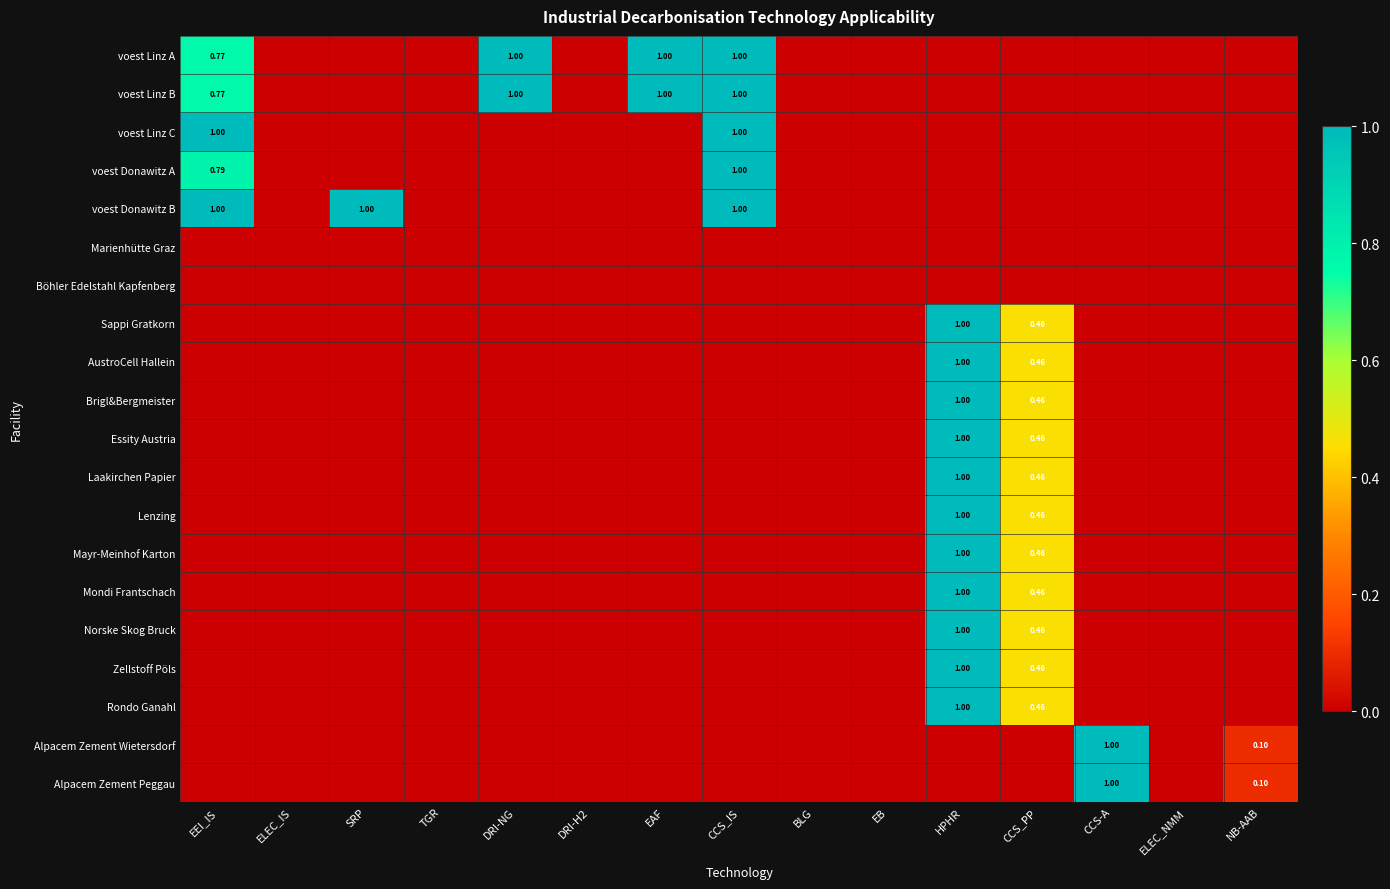

At which category is the sum across all series the highest?

HPHR